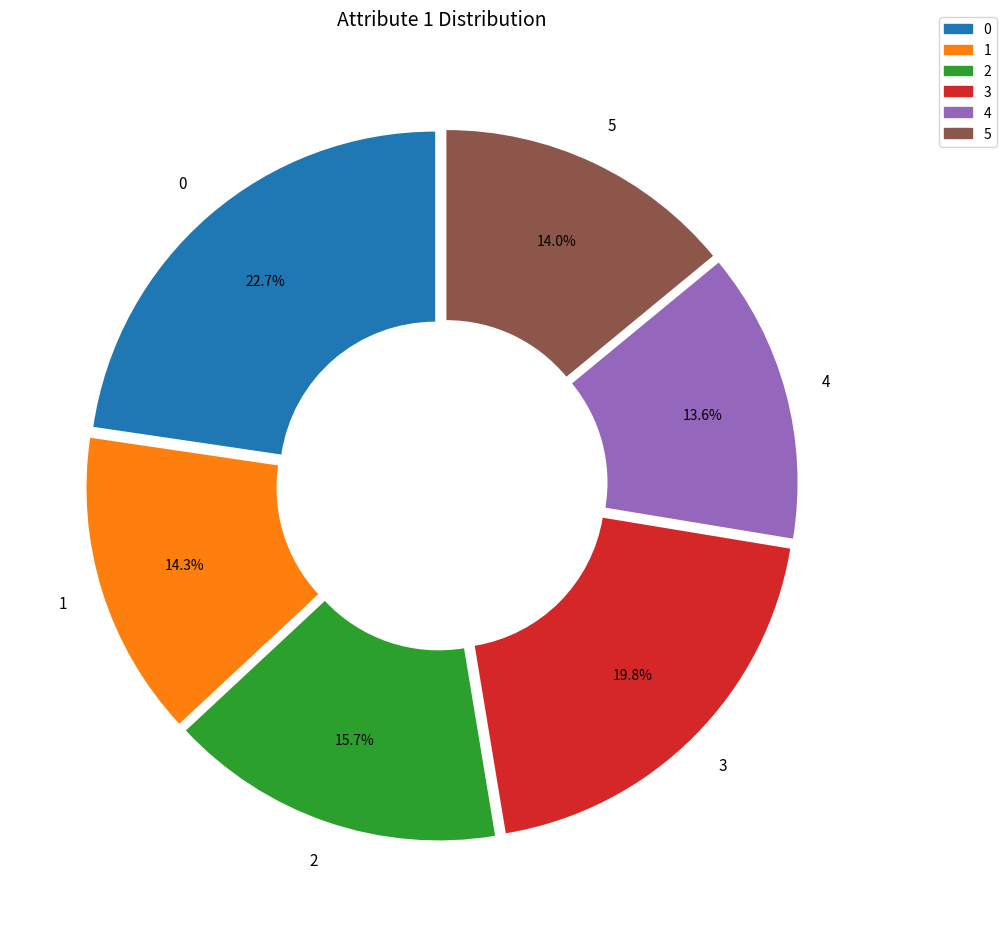

To the nearest percent, what portion does 3 represent?

20%